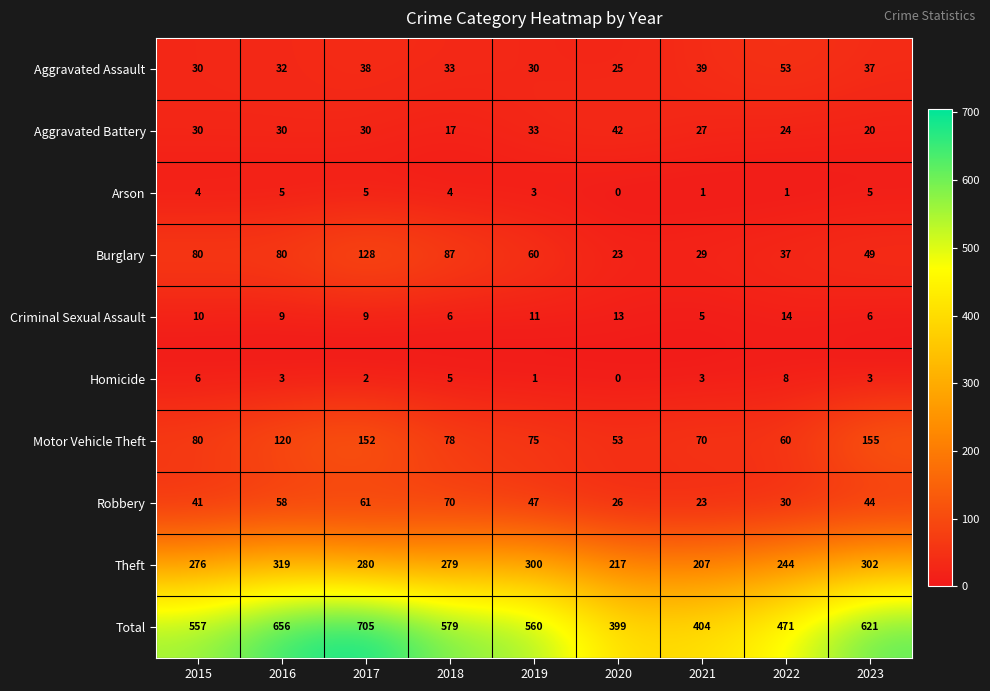

What is the total value across all series at 2021?

808